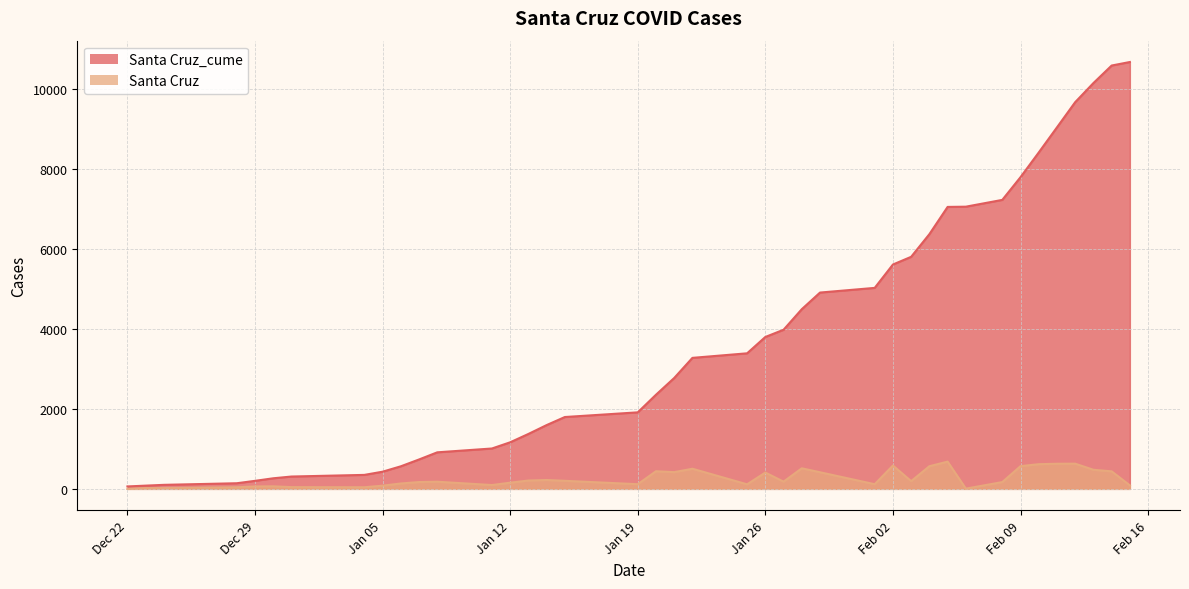

Between 2021-01-19 and 2021-02-01, which series saw the biggest shift?

Santa Cruz_cume